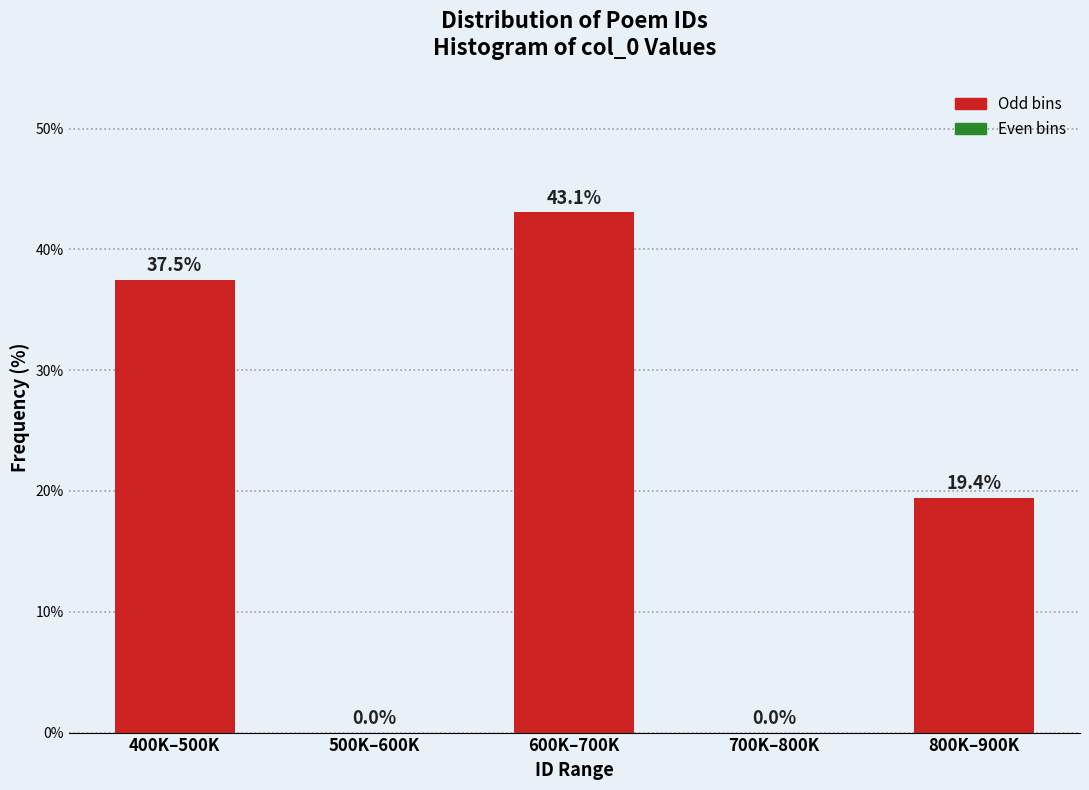

Reading right to left, list all the values displayed in this chart.

800K–900K=19.4	700K–800K=0.0	600K–700K=43.1	500K–600K=0.0	400K–500K=37.5